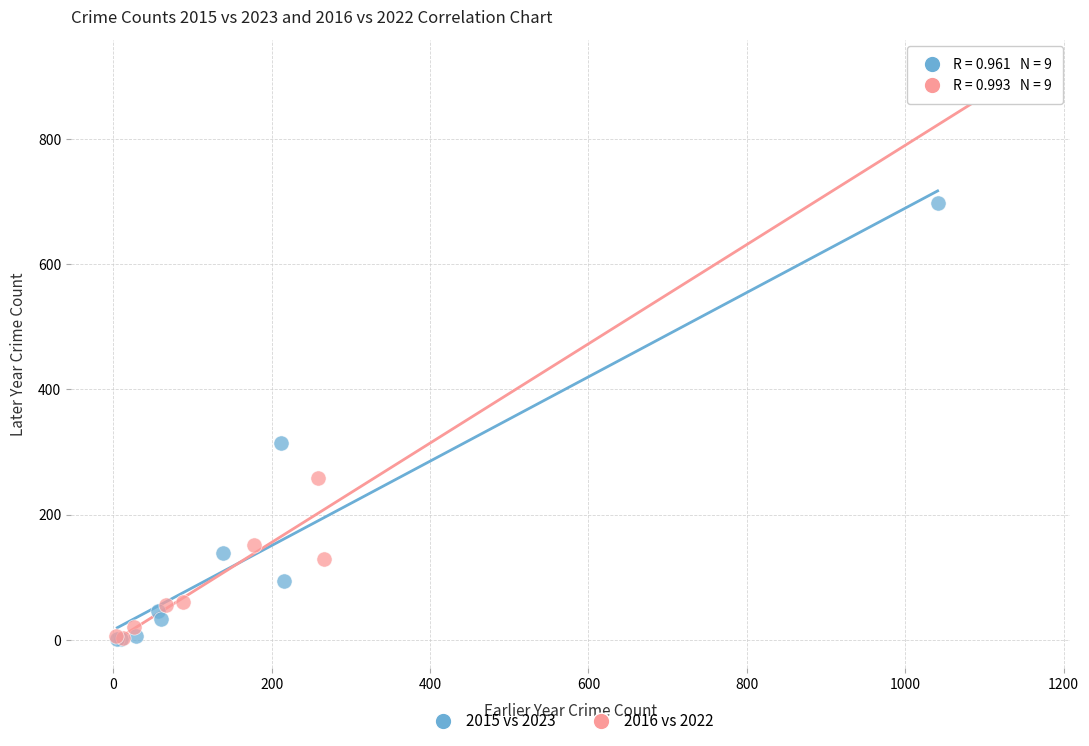

Which series contains the highest Y value?

2016 vs 2022